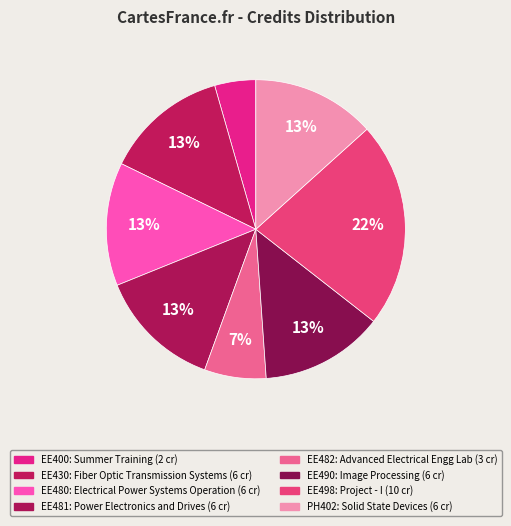

Count the number of slices in the pie.

8